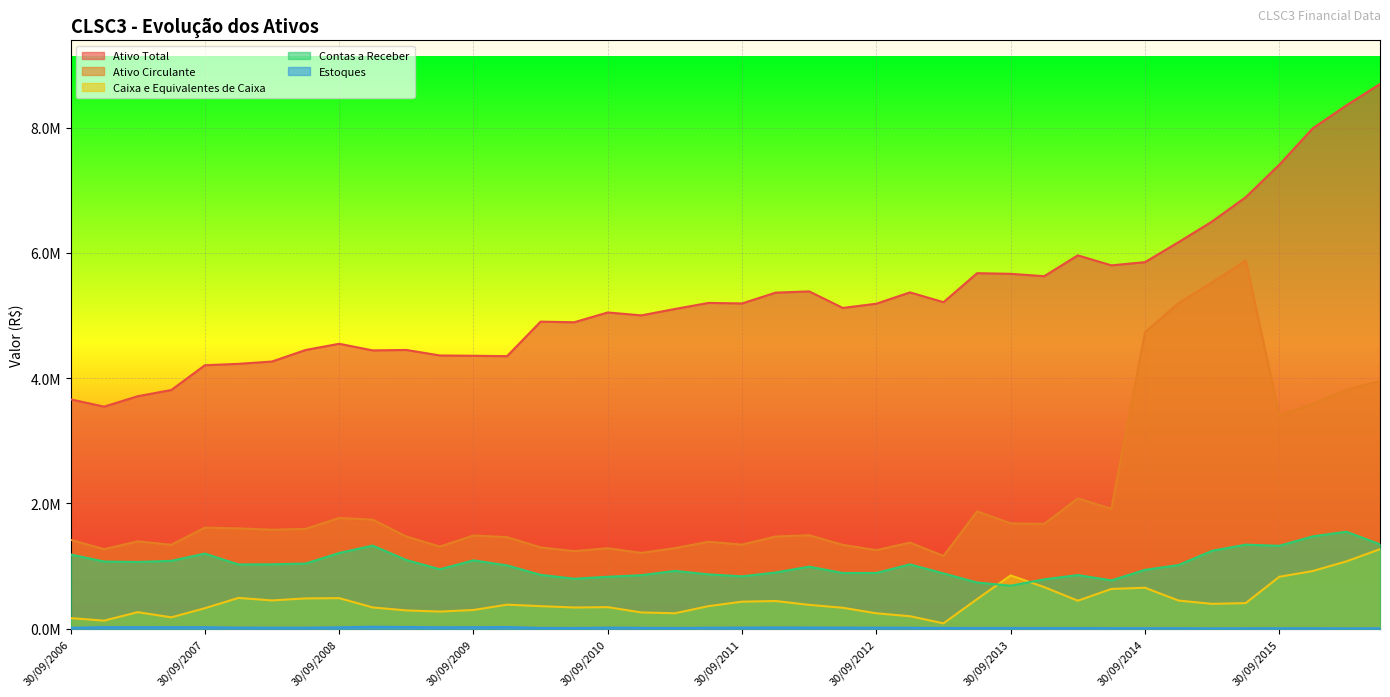

How many values in the Ativo Total series are below 5188542?

20